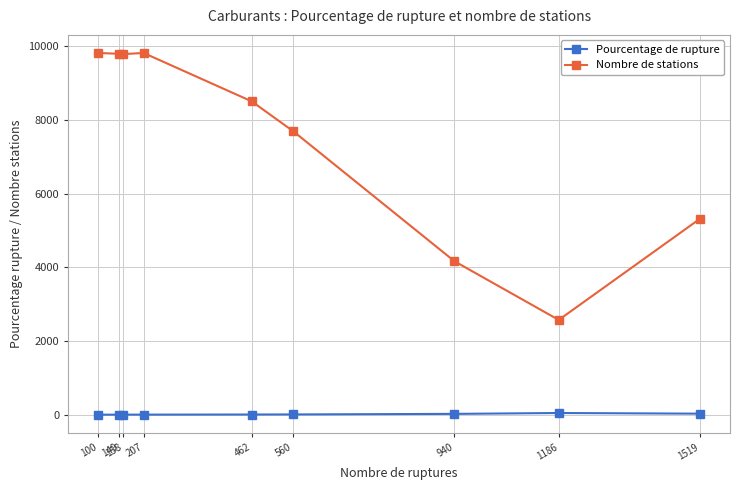

True or false: Nombre de stations has a value of 4165.0 at 940.

True